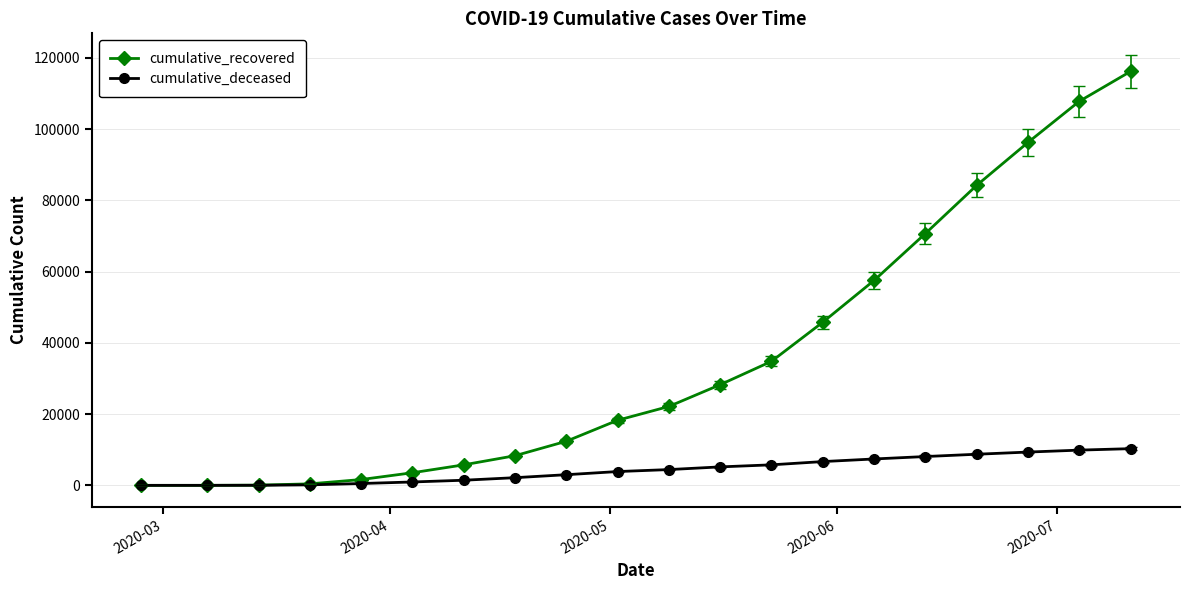

Which series has the largest total across all categories?

cumulative_recovered